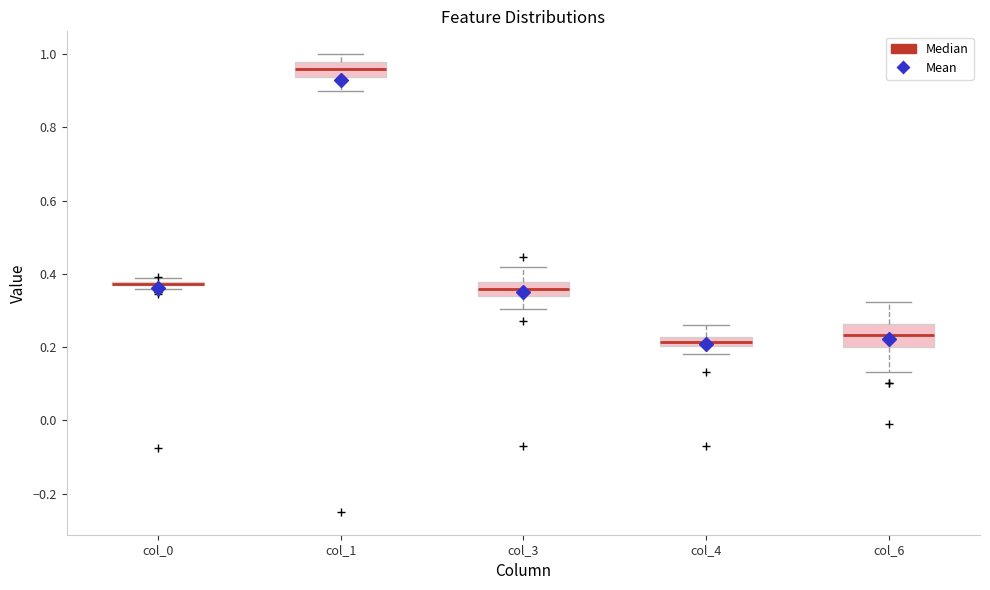

Which box is the tallest, from its lower edge to its upper edge?

col_6